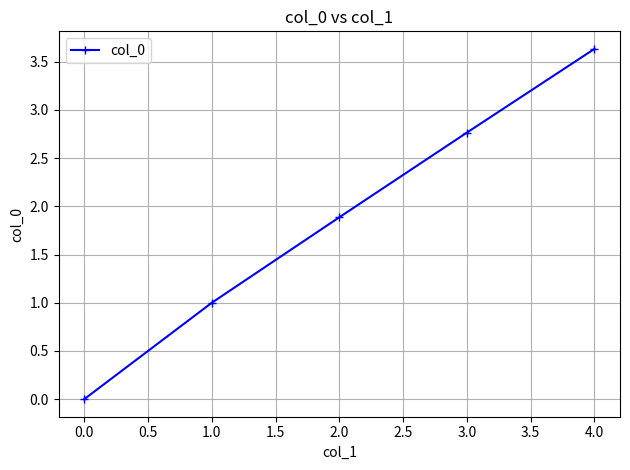

What is the average value?

1.9